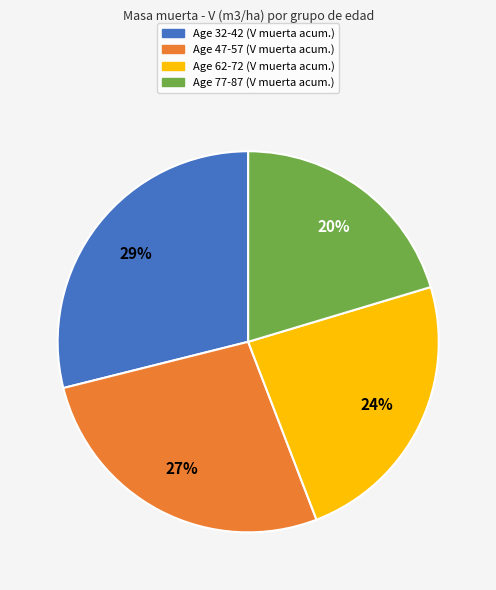

Count the number of slices in the pie.

4